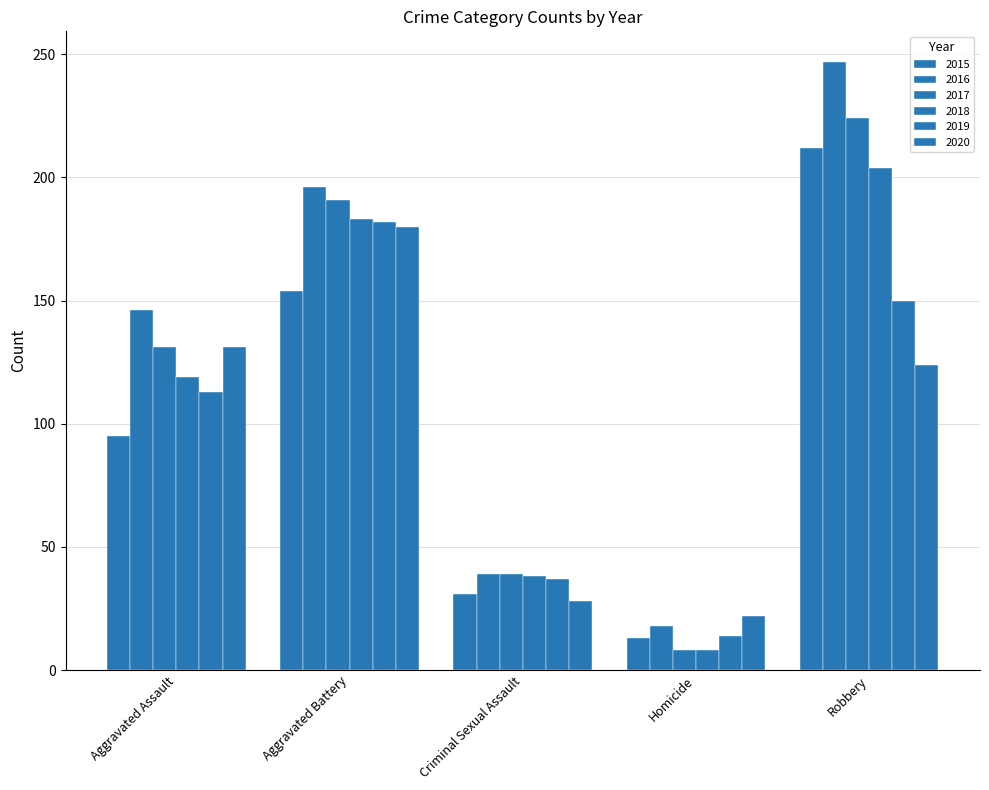

What is the total value across all series at Aggravated Assault?

735